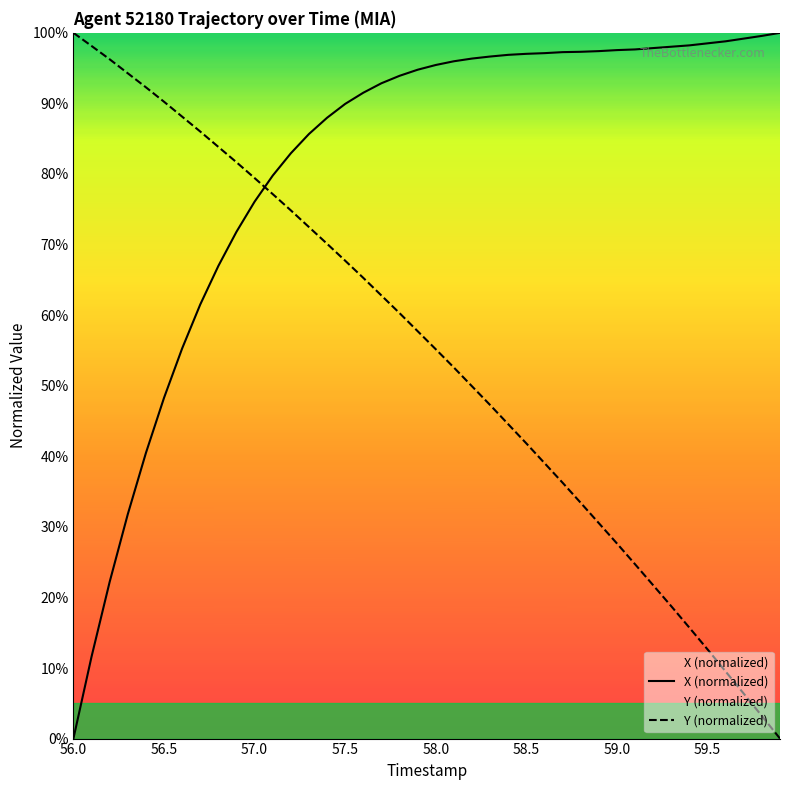

True or false: X (normalized) and Y (normalized) cross at least once.

True